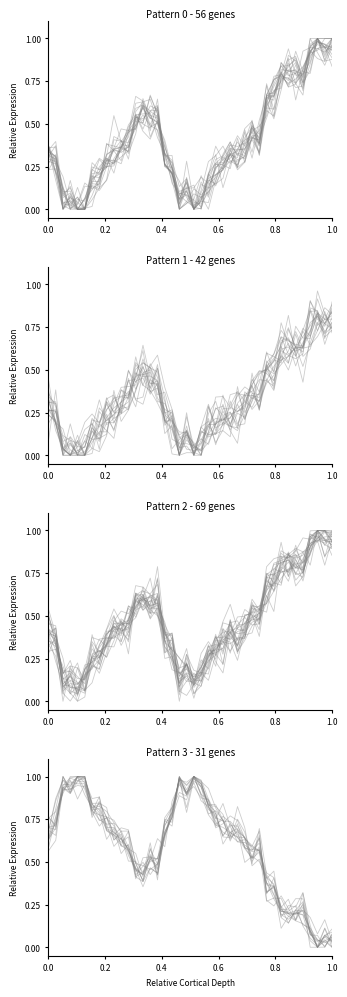

Which has a higher value, 1.0 or 0.4?

1.0